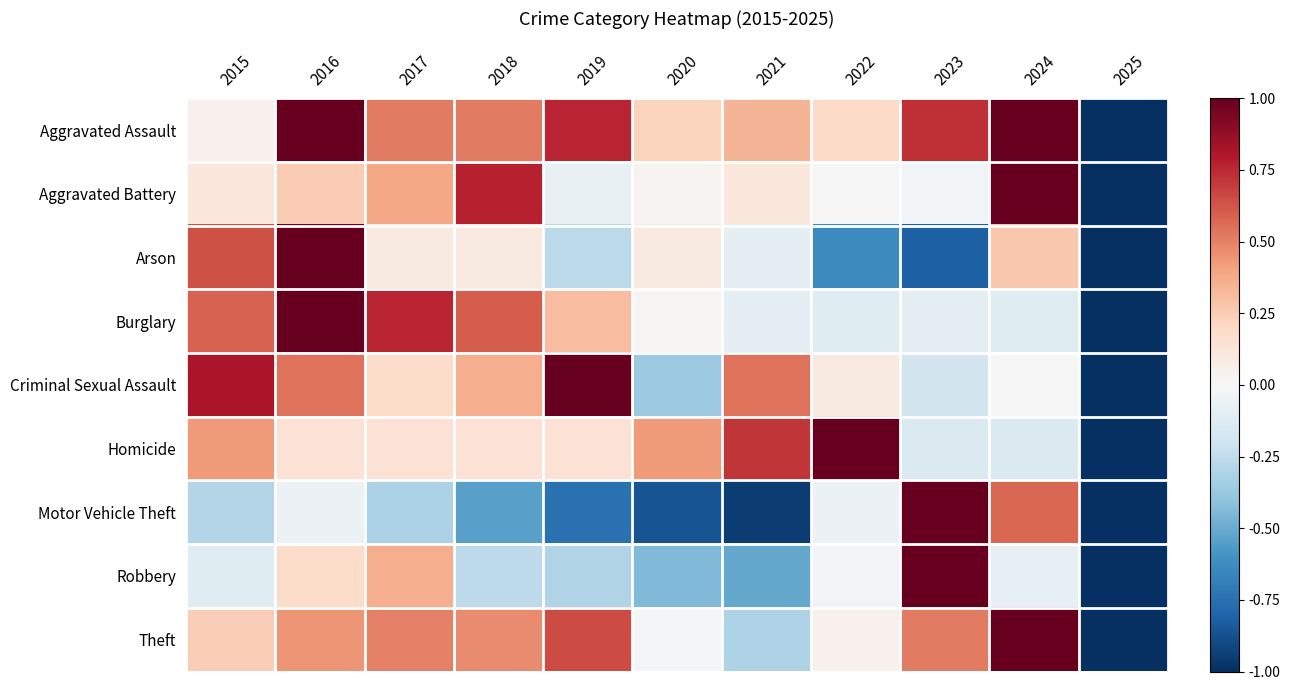

Rank the series by their maximum value, from lowest to highest.

Aggravated Assault, Aggravated Battery, Arson, Burglary, Criminal Sexual Assault, Homicide, Motor Vehicle Theft, Robbery, Theft